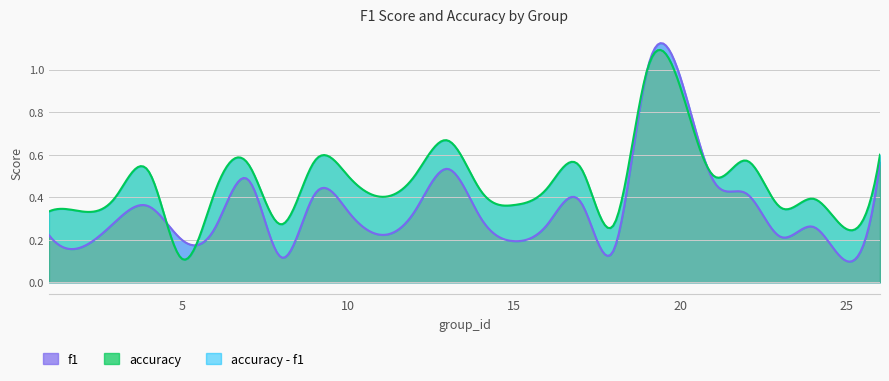

Rank the series by their average value, from lowest to highest.

f1, accuracy